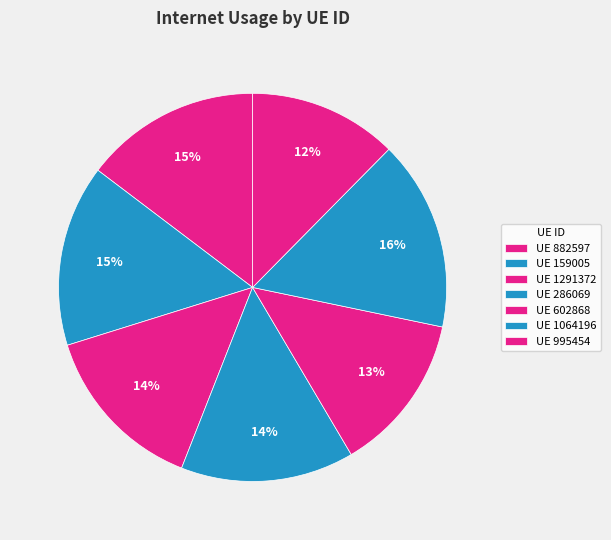

How many segments does this pie chart have?

7